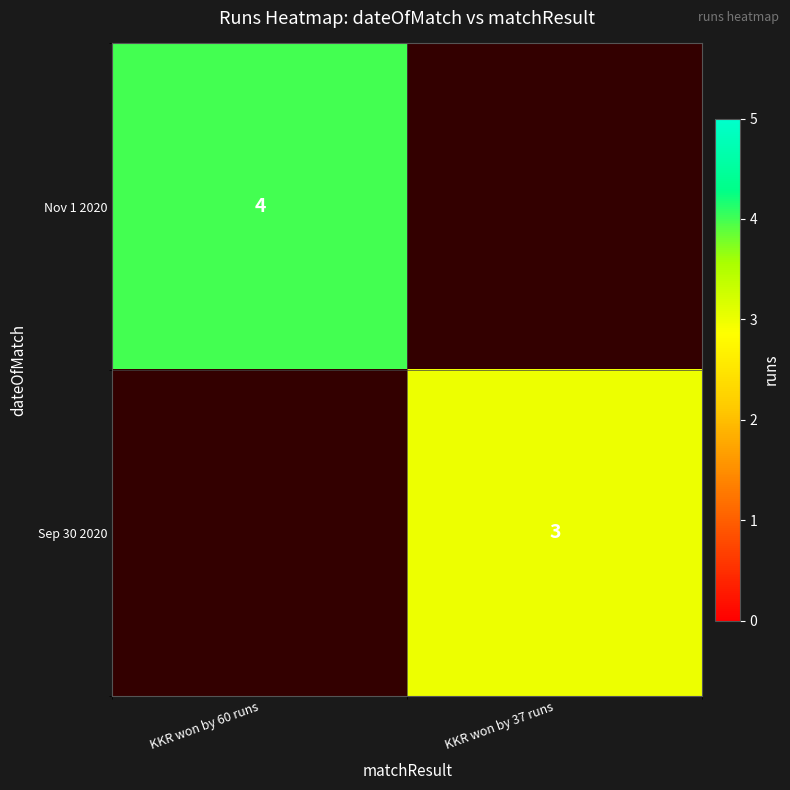

Which label corresponds to the smallest value in the chart?

KKR won by 37 runs